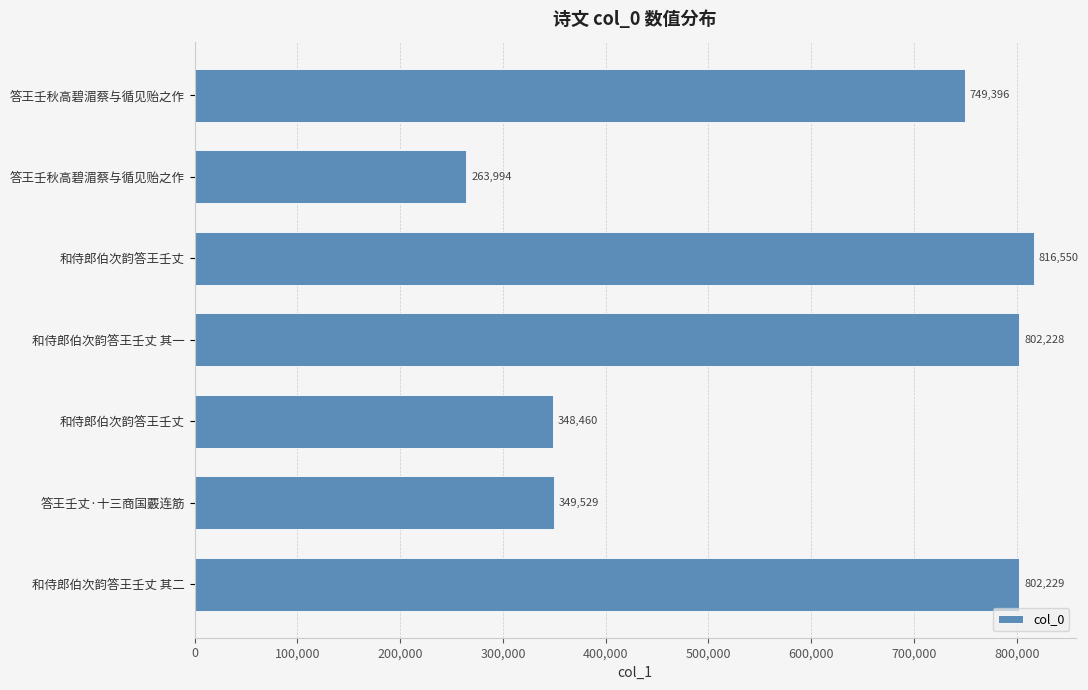

Does the chart contain stacked bars?

No